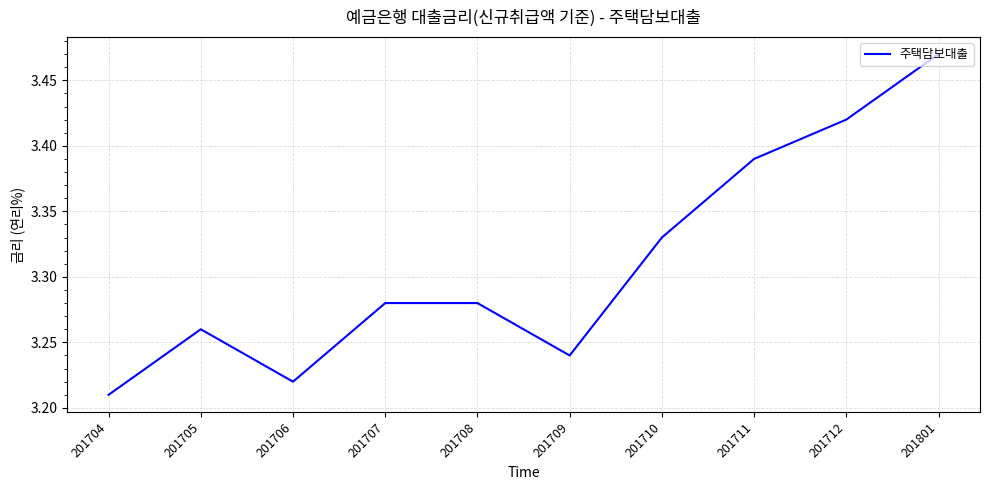

At which category does the chart reach its minimum across all series?

201704